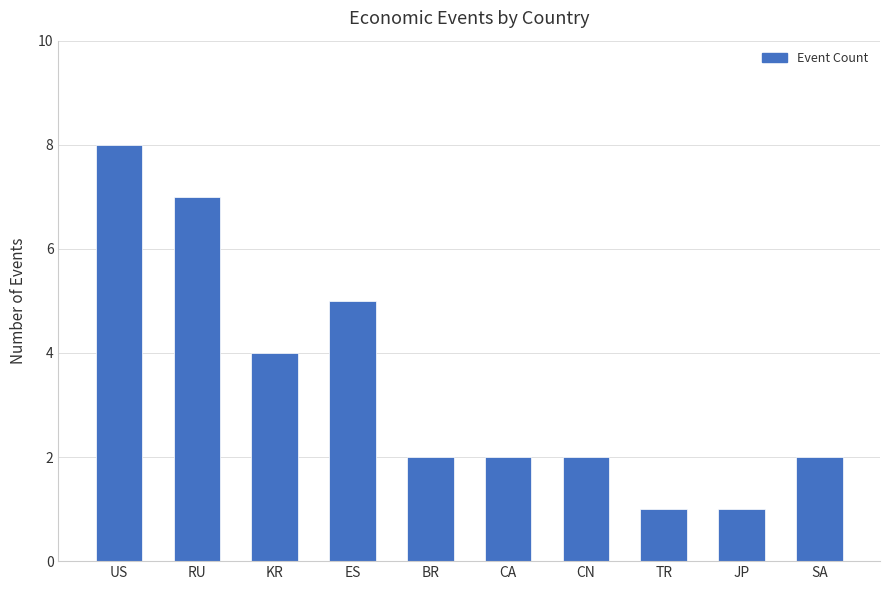

What is the approximate value at US?

8